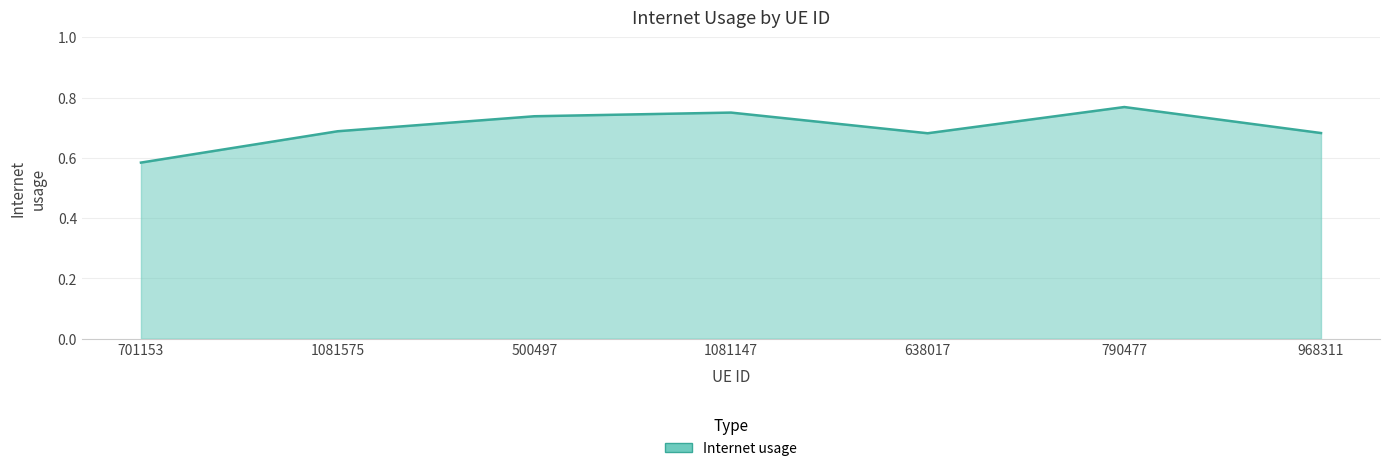

How many interior local valleys (lower than both neighbors) does the data have?

1